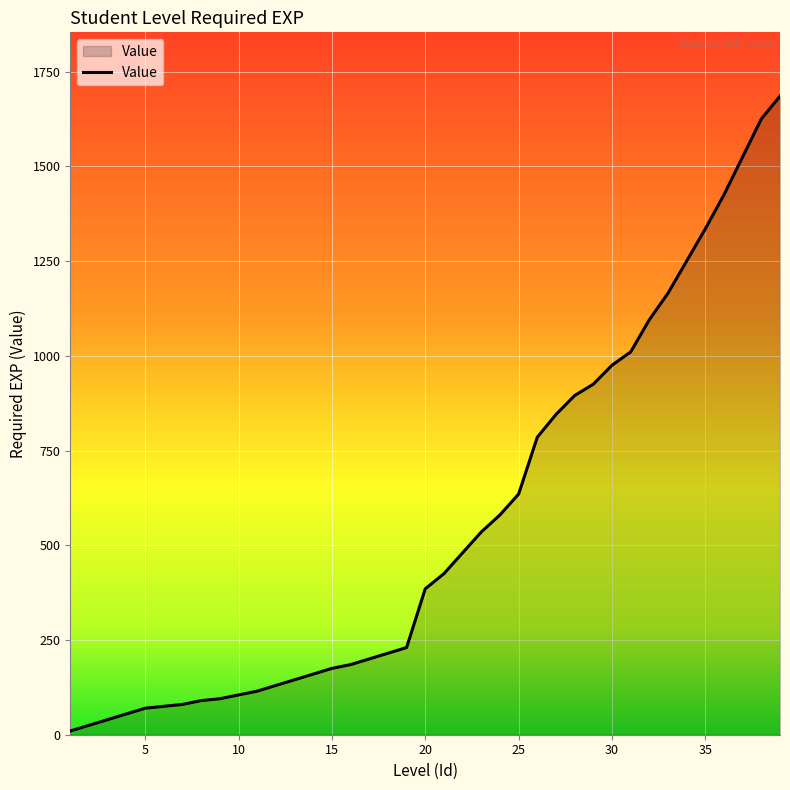

What is the maximum value shown in the chart?

1685